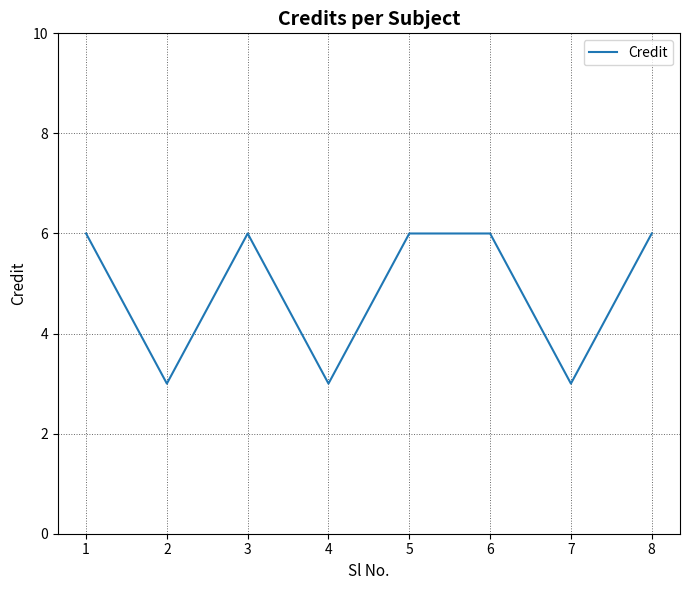

What is the ratio of the value at 1 to the value at 5?

1.0